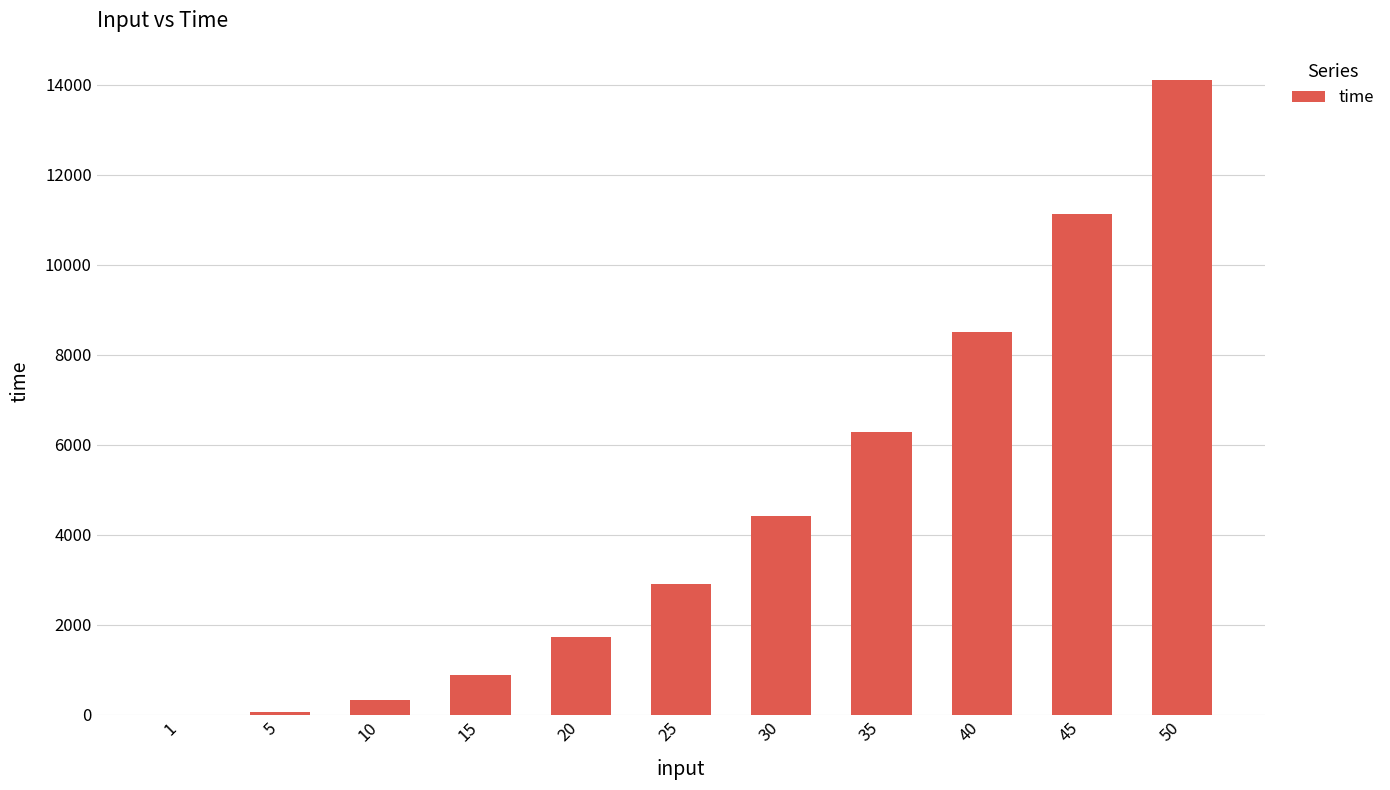

The value at 45 is 11121.0. True or false?

True